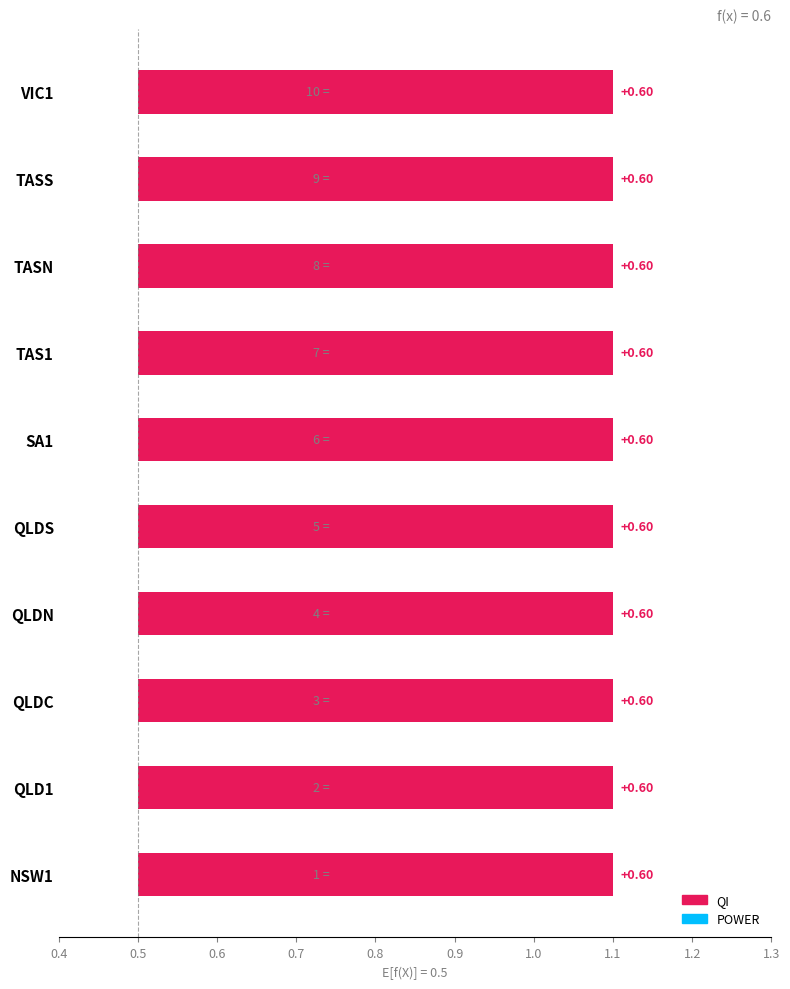

List the labels in order of QI value, largest first.

NSW1, QLD1, QLDC, QLDN, QLDS, SA1, TAS1, TASN, TASS, VIC1